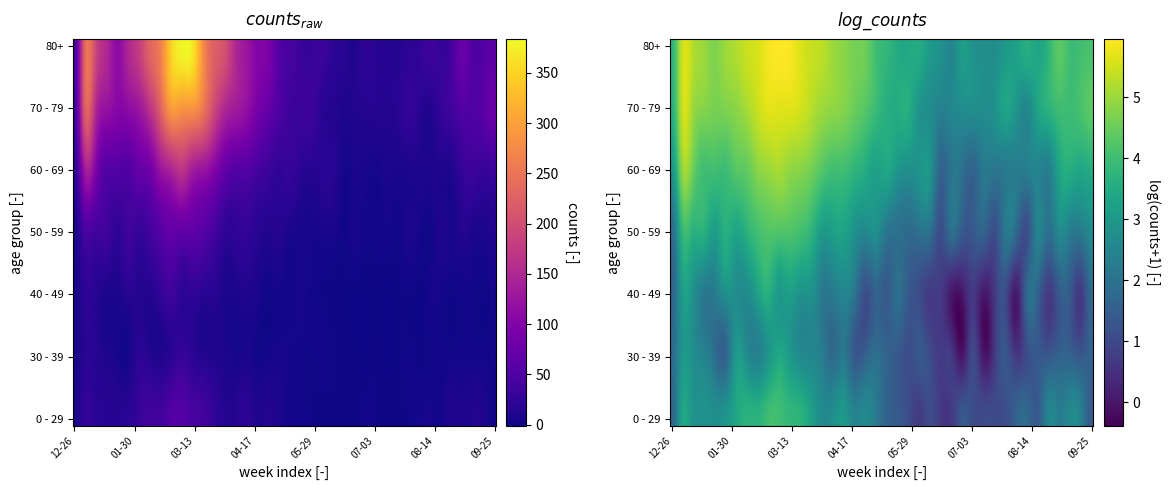

How many values in the 50 - 59 series are below 13?

20